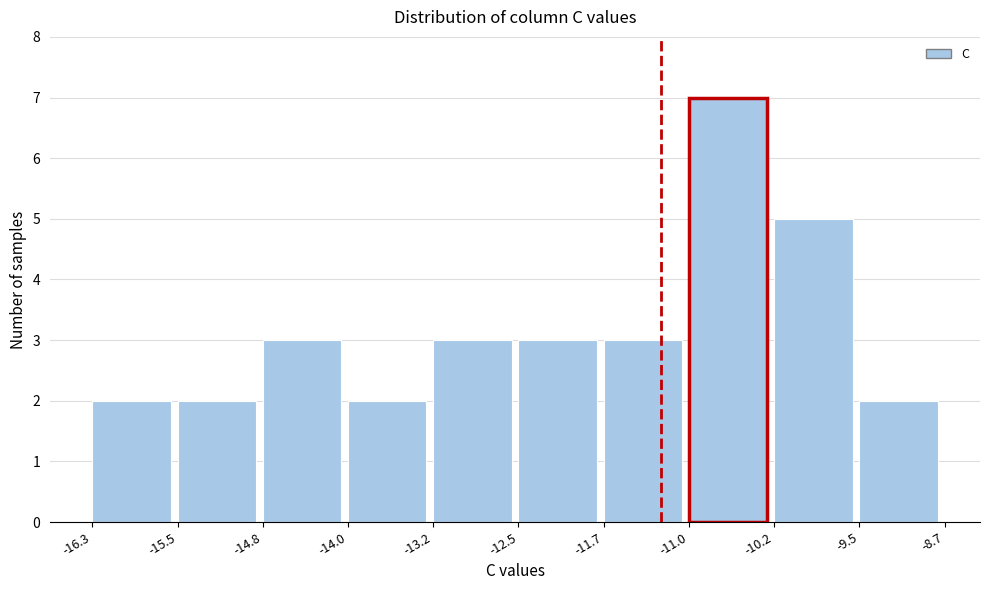

Reading left to right, list every bar in this chart as the range it spans on the x-axis followed by its height. The values are not printed on the chart, so give them approximately, as read against the axis.

-16.3 to -15.5: 2
-15.5 to -14.8: 2
-14.8 to -14.0: 3
-14.0 to -13.2: 2
-13.2 to -12.5: 3
-12.5 to -11.7: 3
-11.7 to -11.0: 3
-11.0 to -10.2: 7
-10.2 to -9.5: 5
-9.5 to -8.7: 2